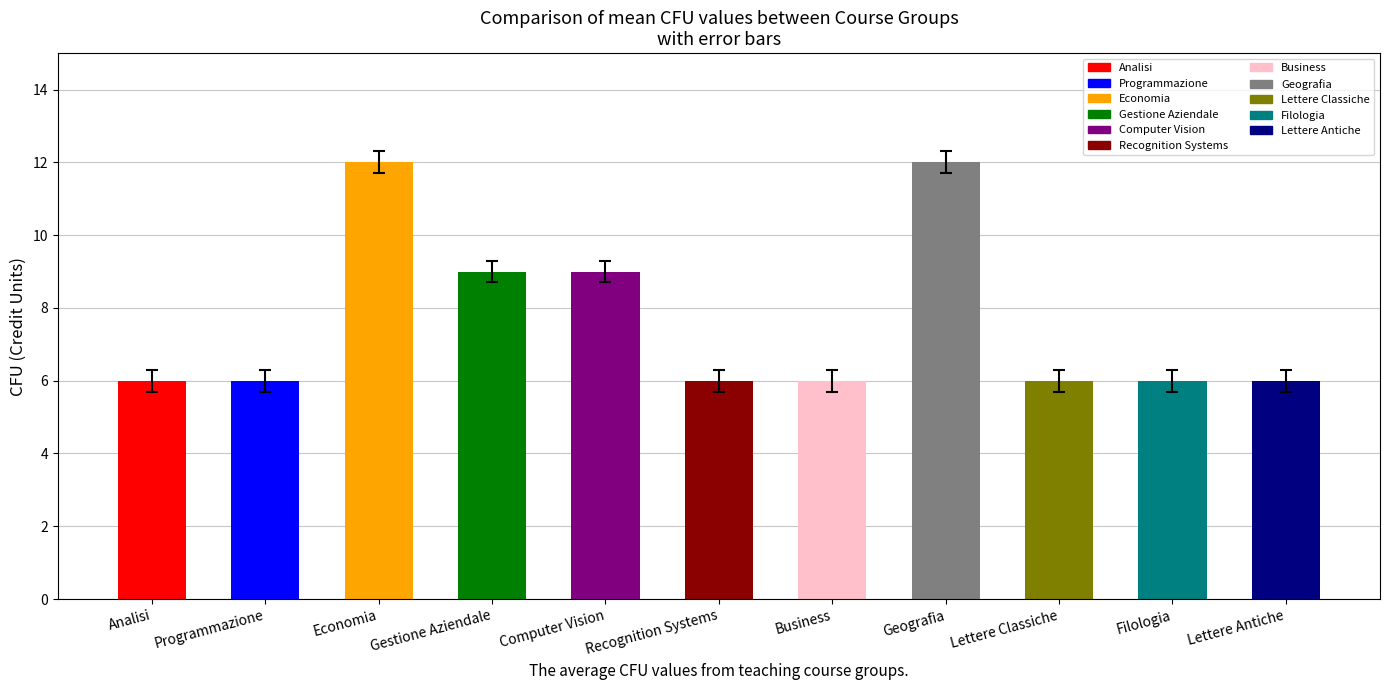

What is the average value?

8